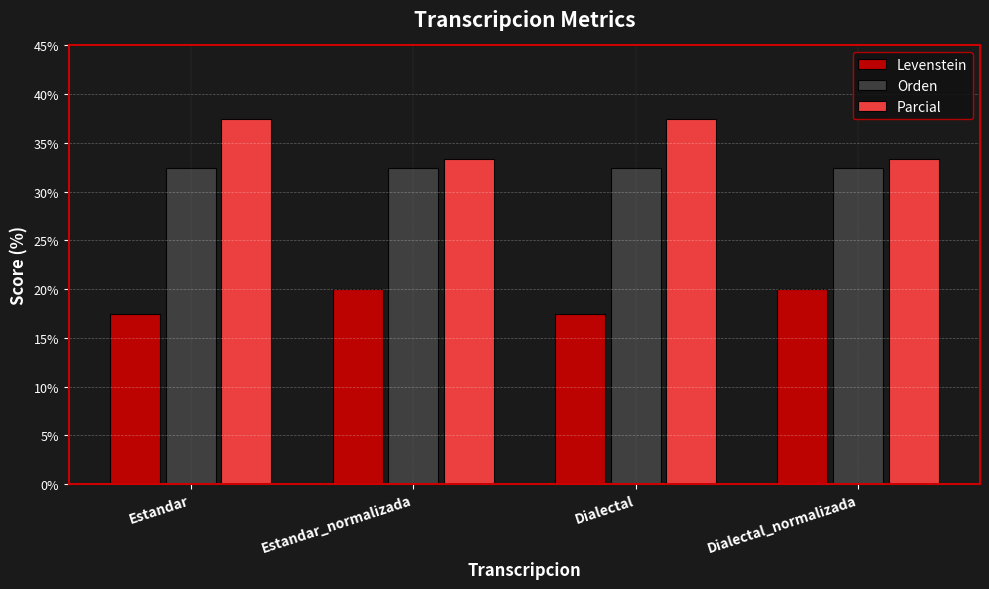

What is the minimum value shown in the chart?

17.4